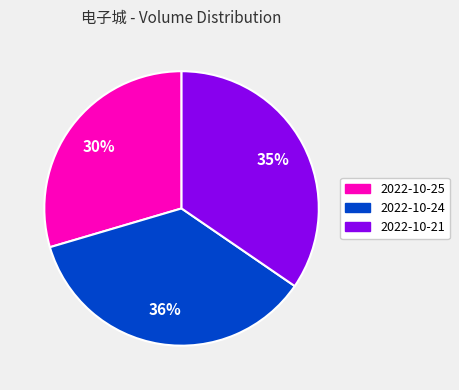

The 2022-10-24 slice represents 36% of the pie. True or false?

True